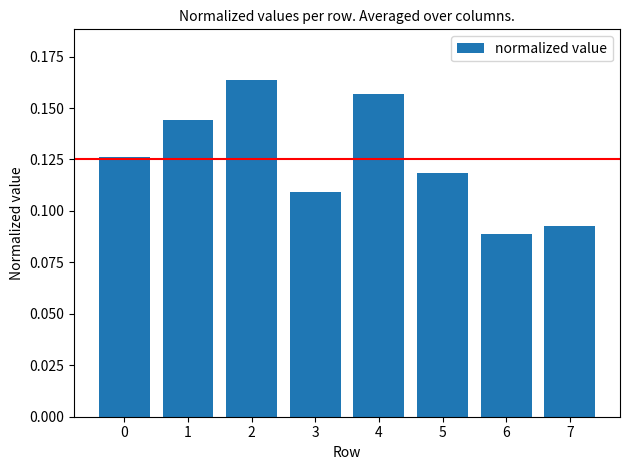

Are the bars horizontal?

No